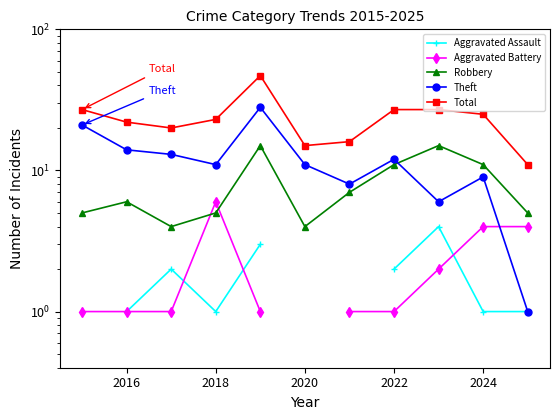

Is the value of Theft at 2018 greater than the value of Robbery at 2022?

No